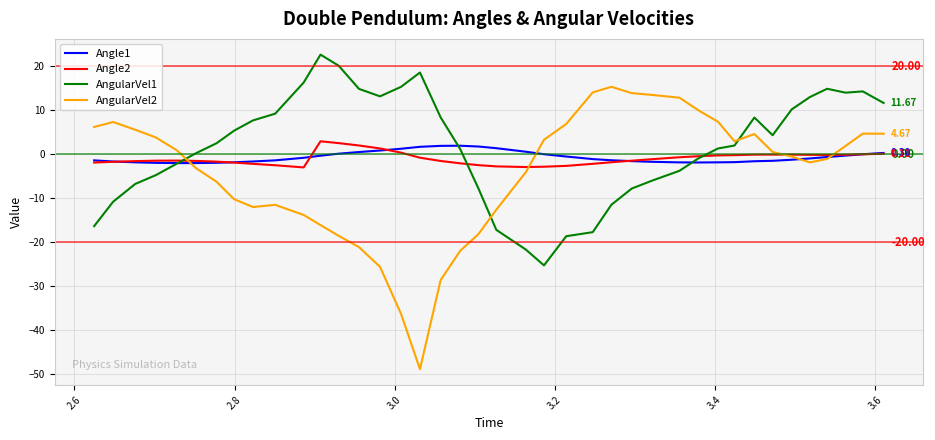

Which series has the widest spread of values?

AngularVel2